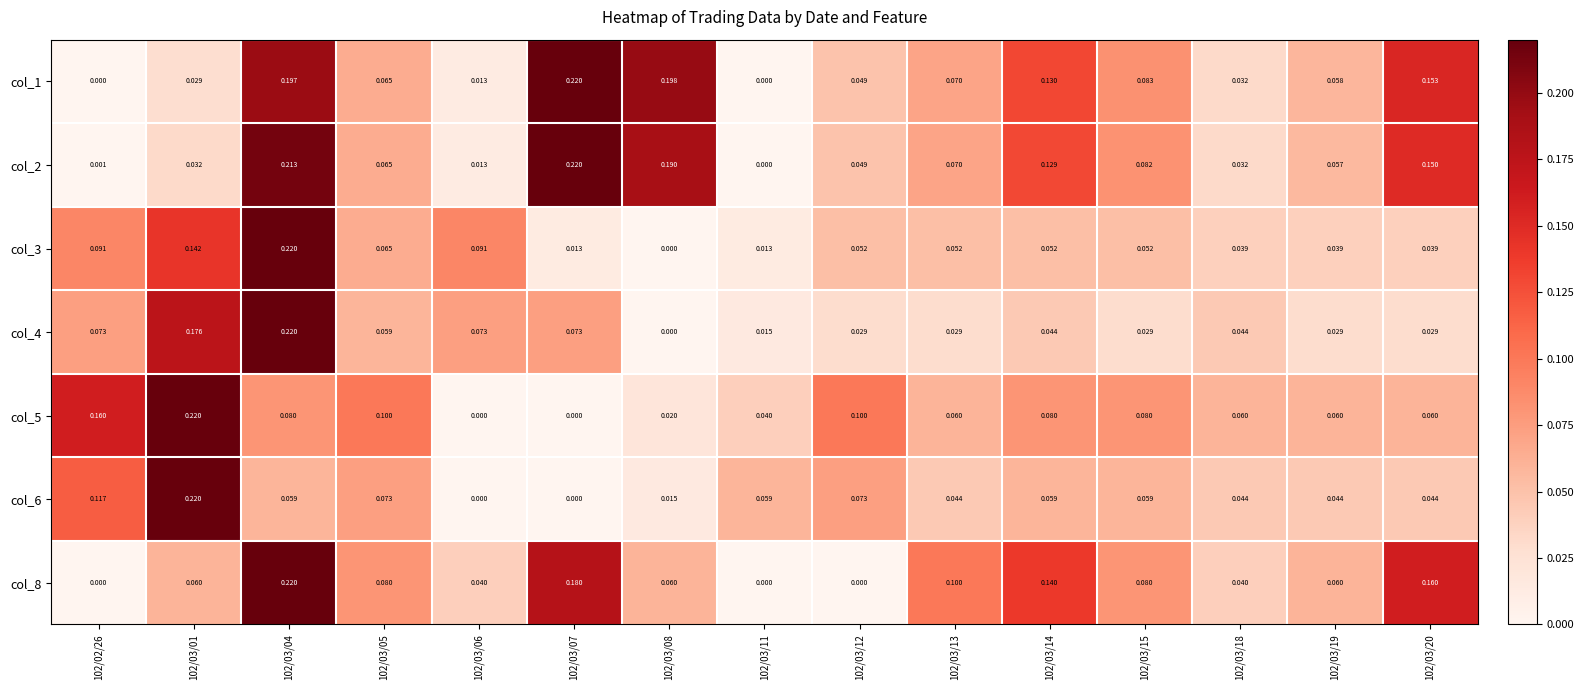

At which category is the sum across all series the highest?

102/03/04